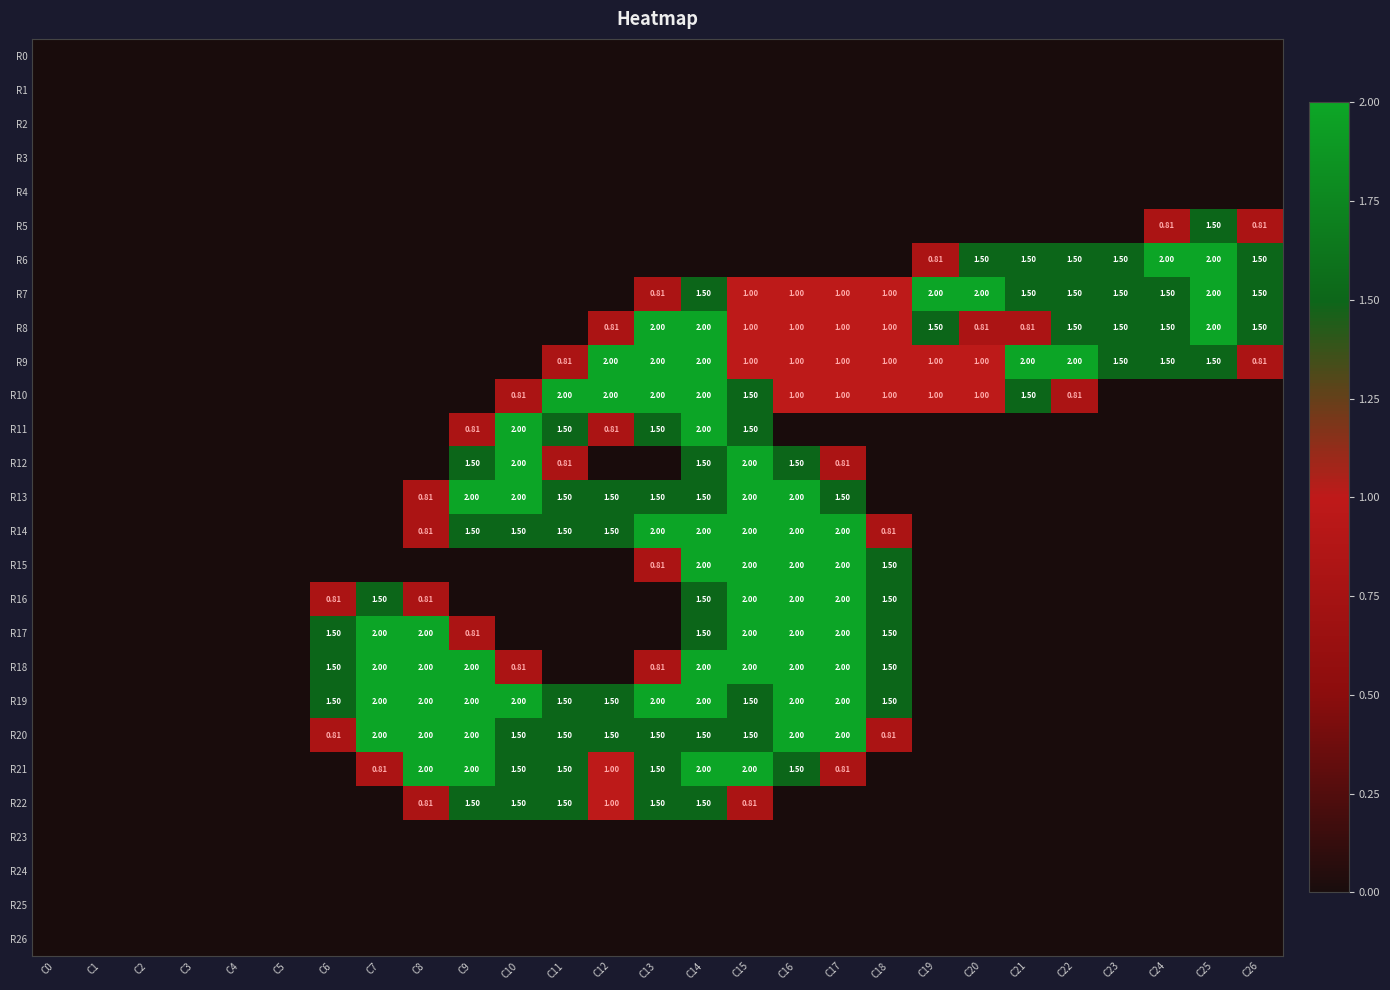

What is the spread (max minus min) of values at C21?

2.0